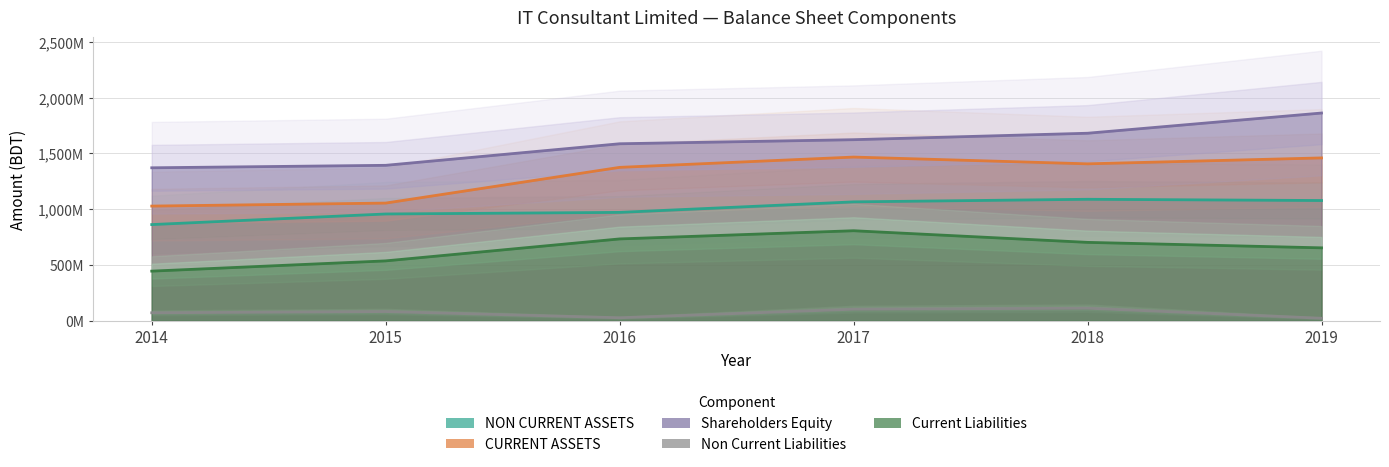

True or false: CURRENT ASSETS and NON CURRENT ASSETS cross at least once.

False